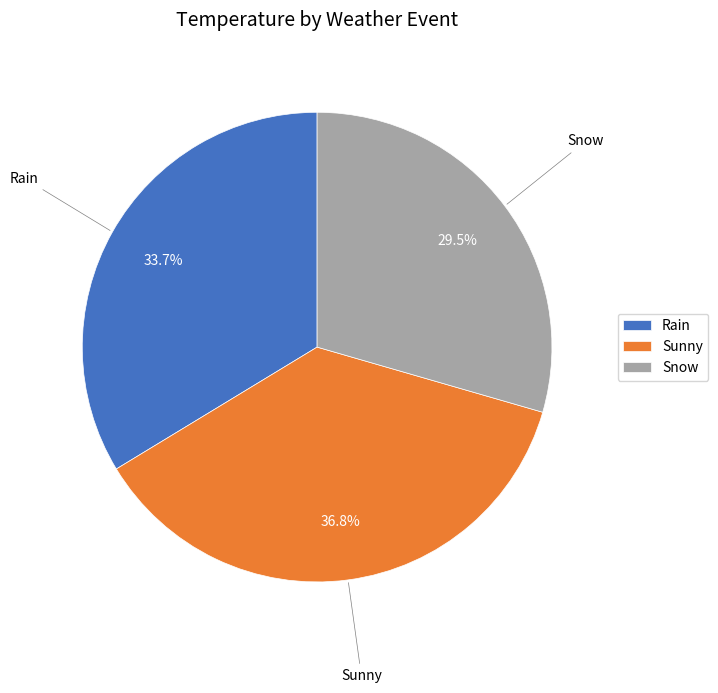

Does any single category account for the majority?

No